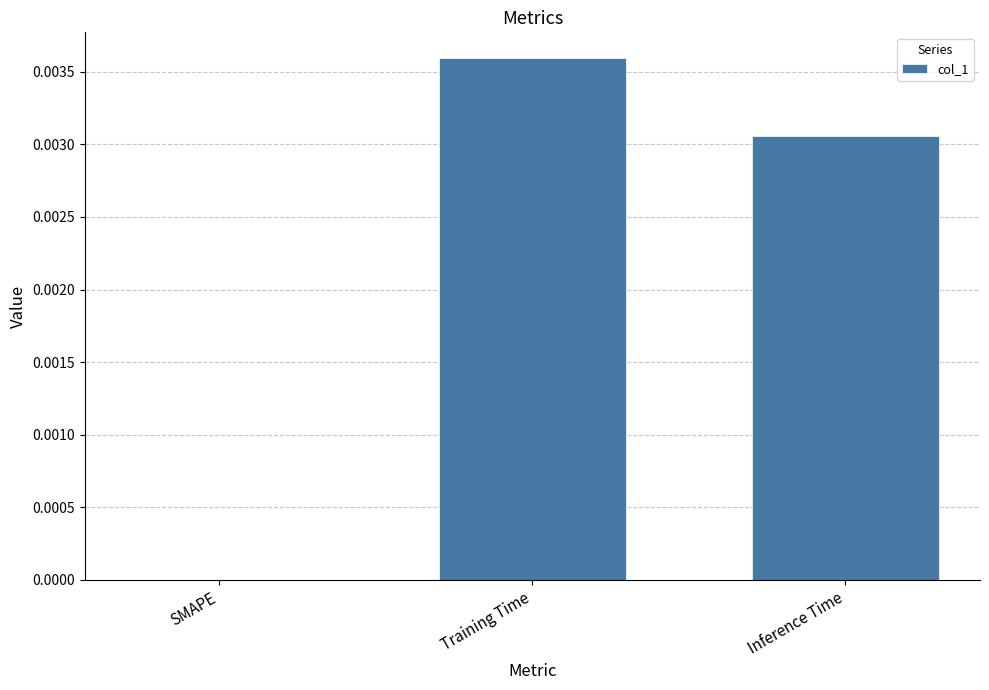

The value at Inference Time is 0.0. True or false?

True